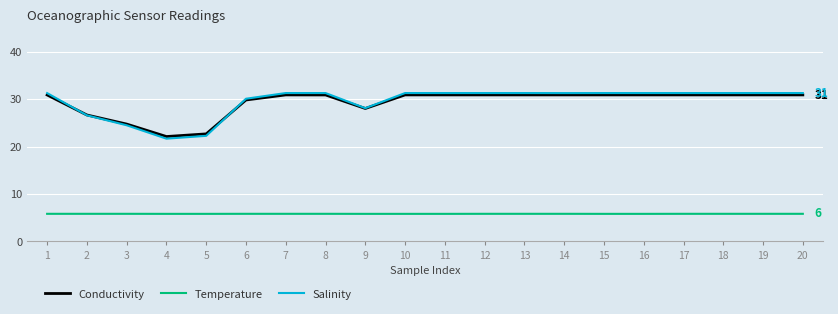

What is the sum of all Conductivity values?

586.8